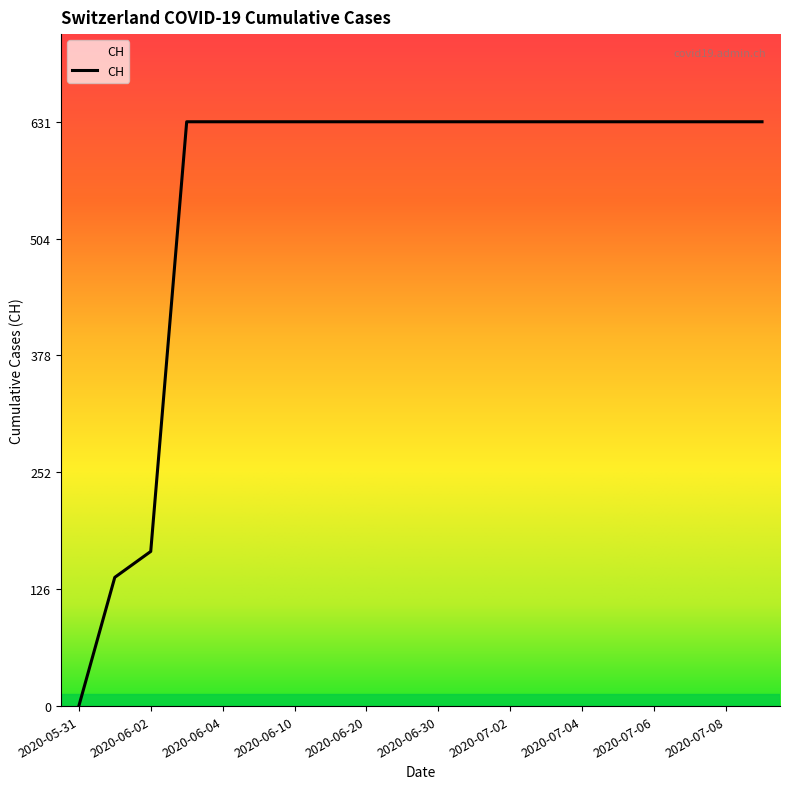

What is the maximum value shown in the chart?

631